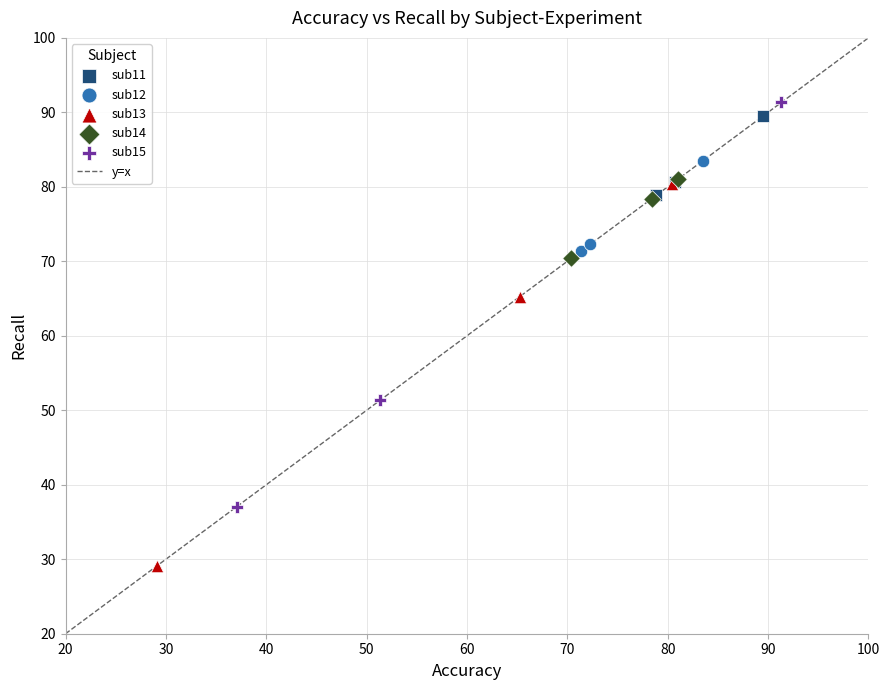

Which series contains the lowest Y value?

sub13